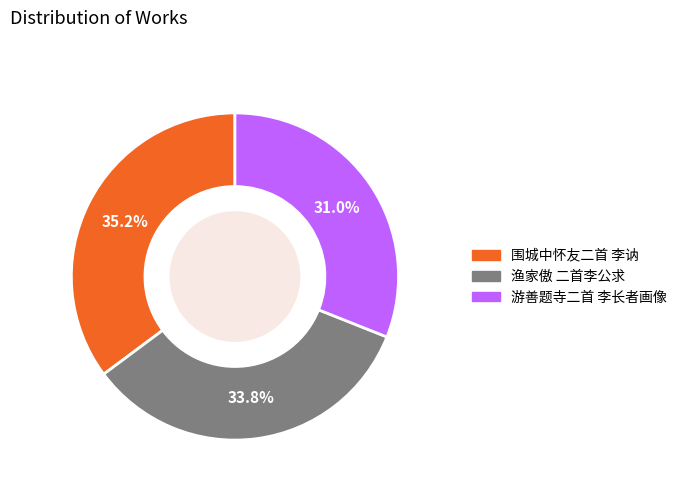

How many slices are in this pie chart?

3